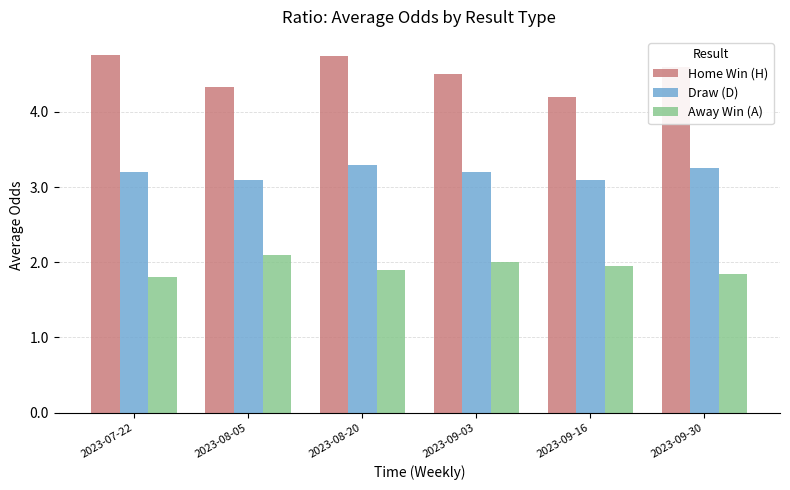

What is the difference between the maximum and minimum values in the Home Win (H) series?

0.6